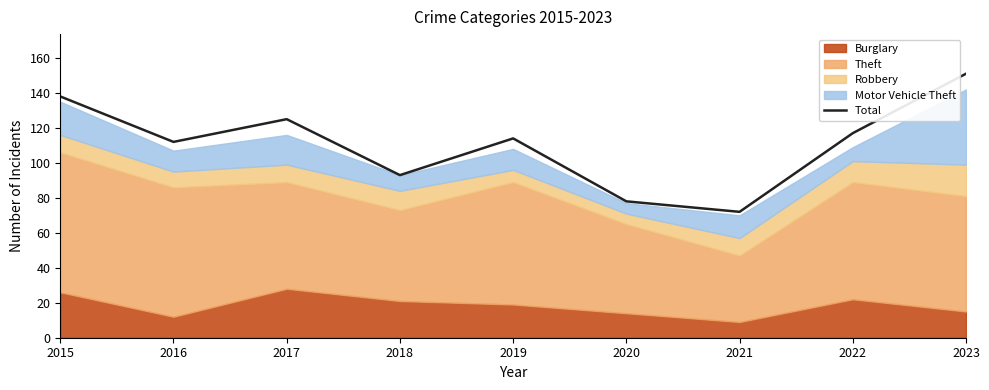

Read the value at 2016.

112